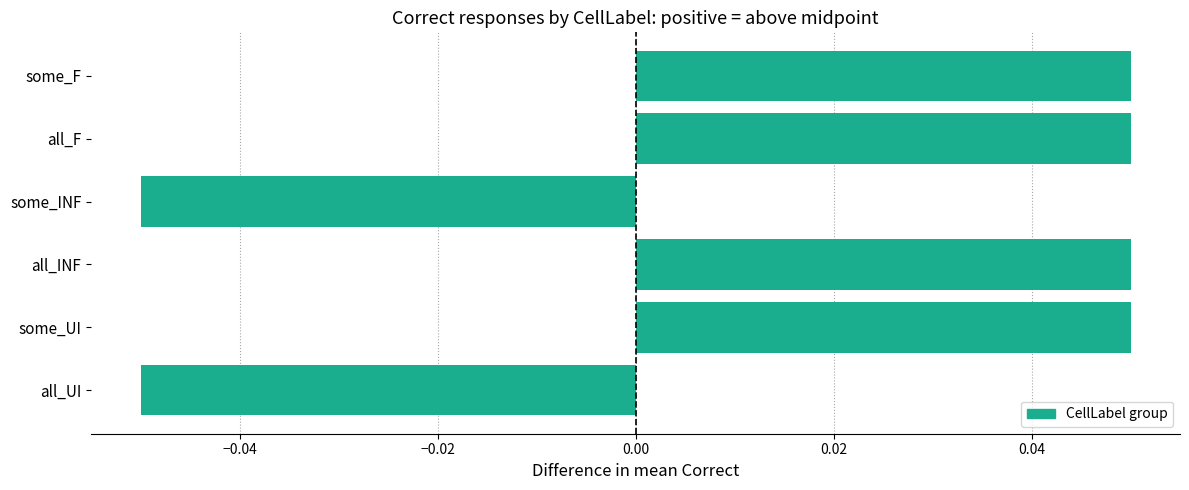

Count the values in the range 0 to 1.

4